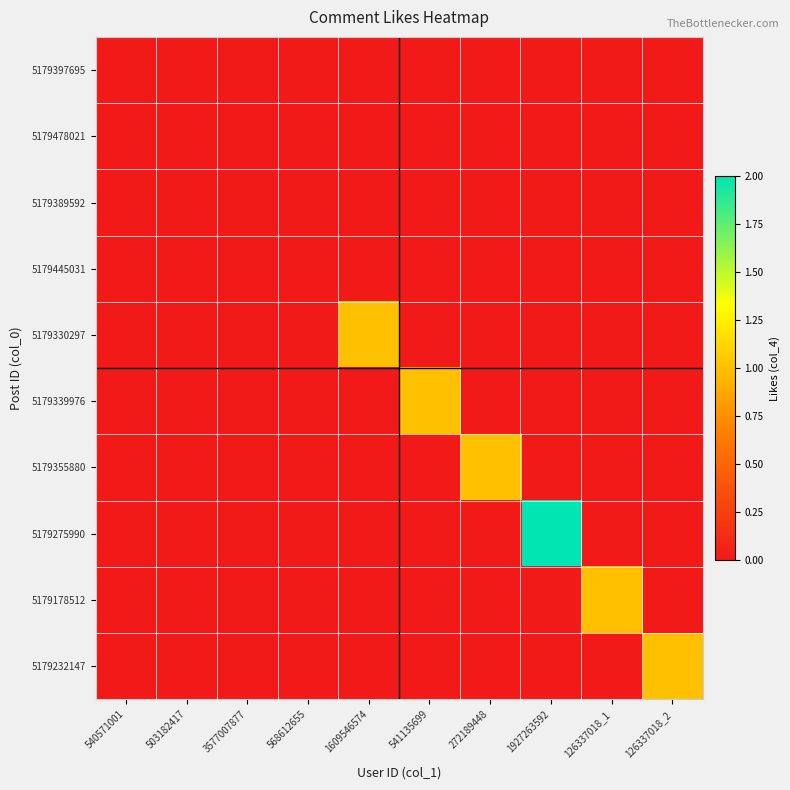

At 540571001, list the series in order from largest to smallest.

5179397695, 5179478021, 5179389592, 5179445031, 5179330297, 5179339976, 5179355880, 5179275990, 5179178512, 5179232147